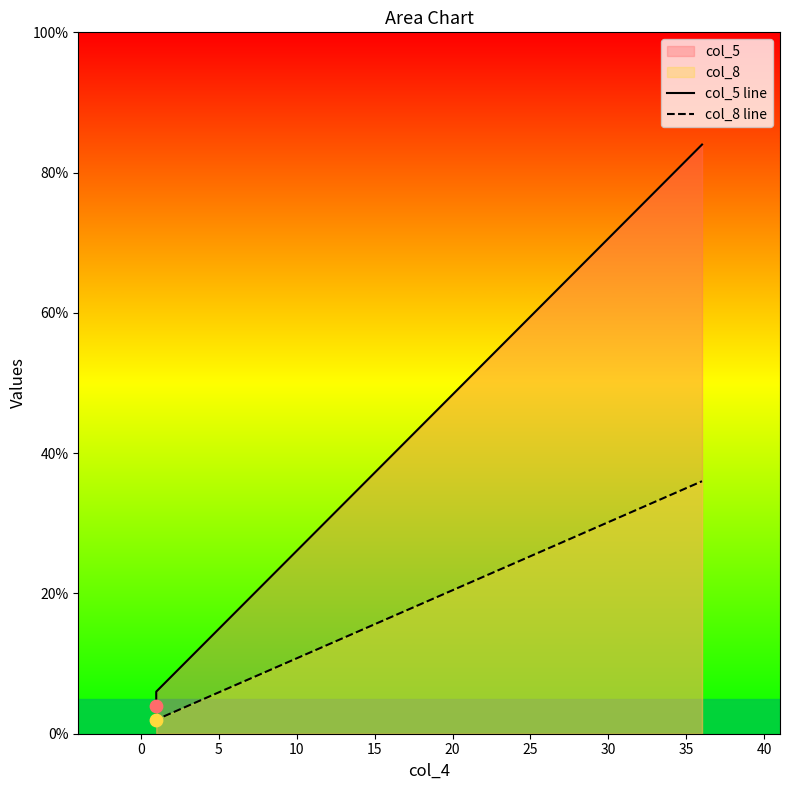

What is the total value across all series at 0?

8